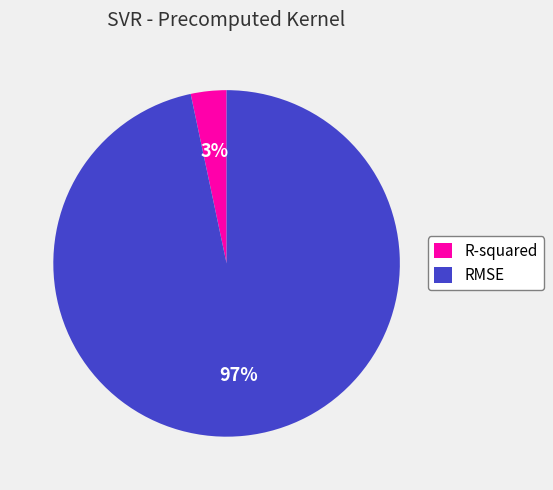

How many slices are in this pie chart?

2